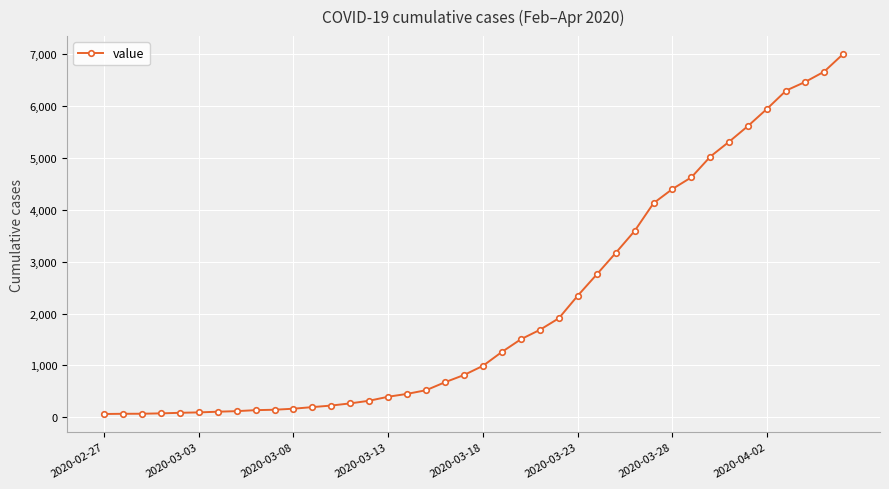

What is the average value?

2144